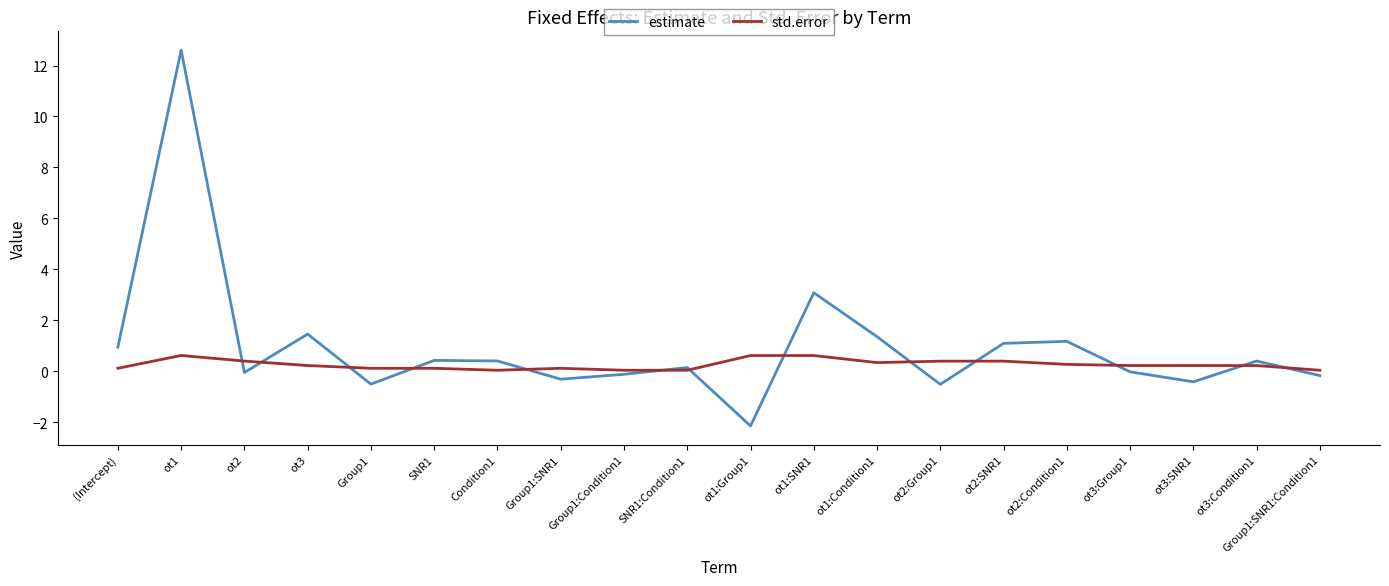

What is the minimum value shown in the chart?

-2.1